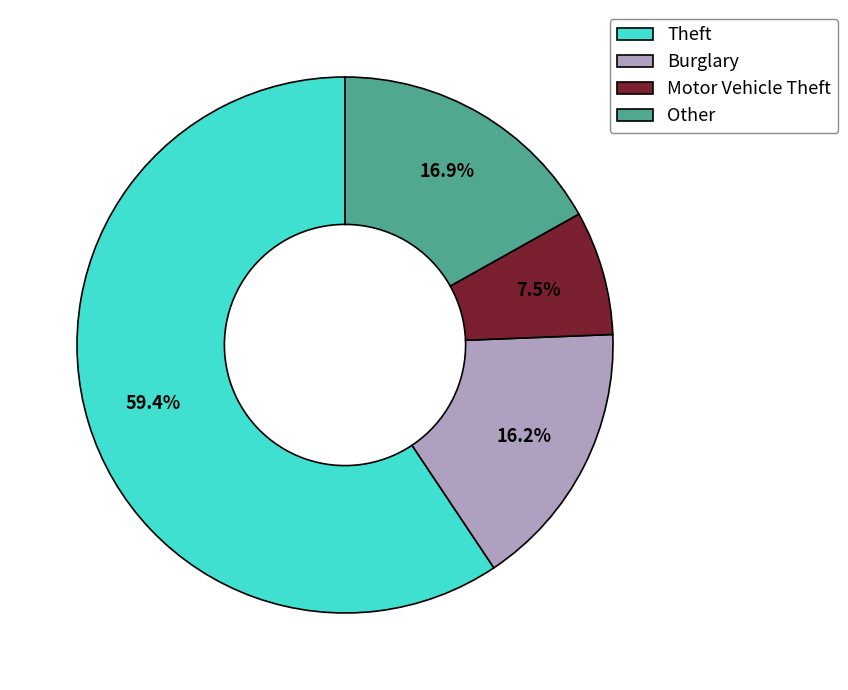

Combined, what portion of the pie is Burglary and Other?

33.1%